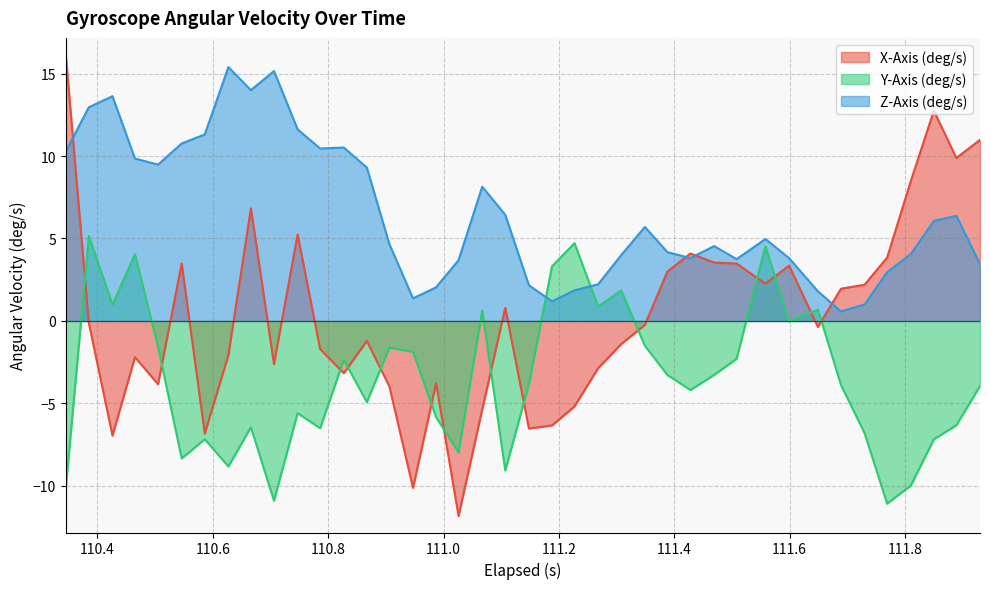

Which series has the largest range (max minus min)?

X-Axis (deg/s)